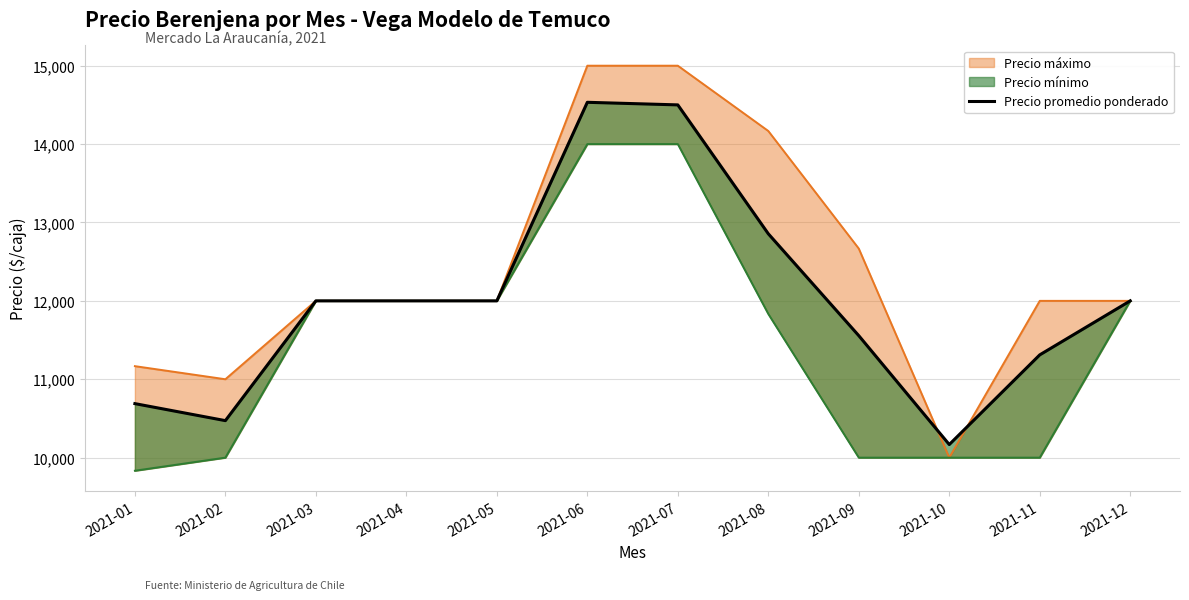

What is the difference between the values at 2021-11 and 2021-03?

689